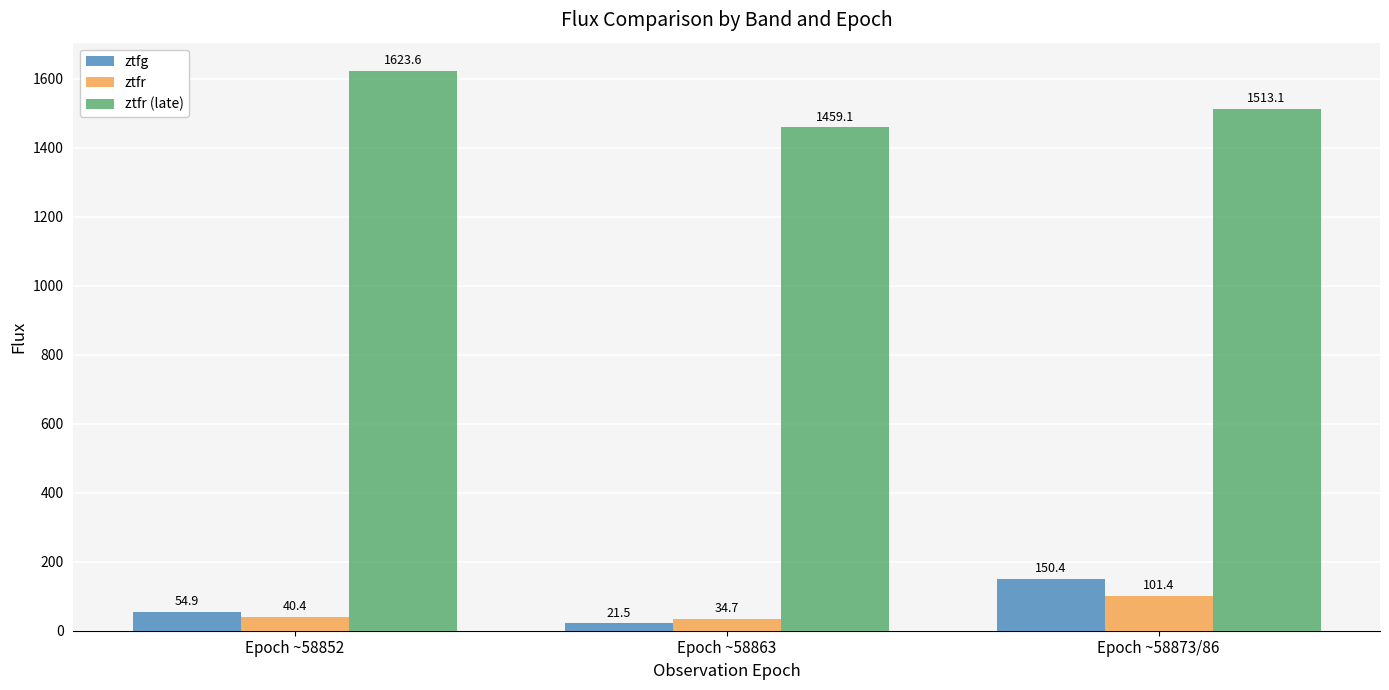

How many groups of bars are there?

3